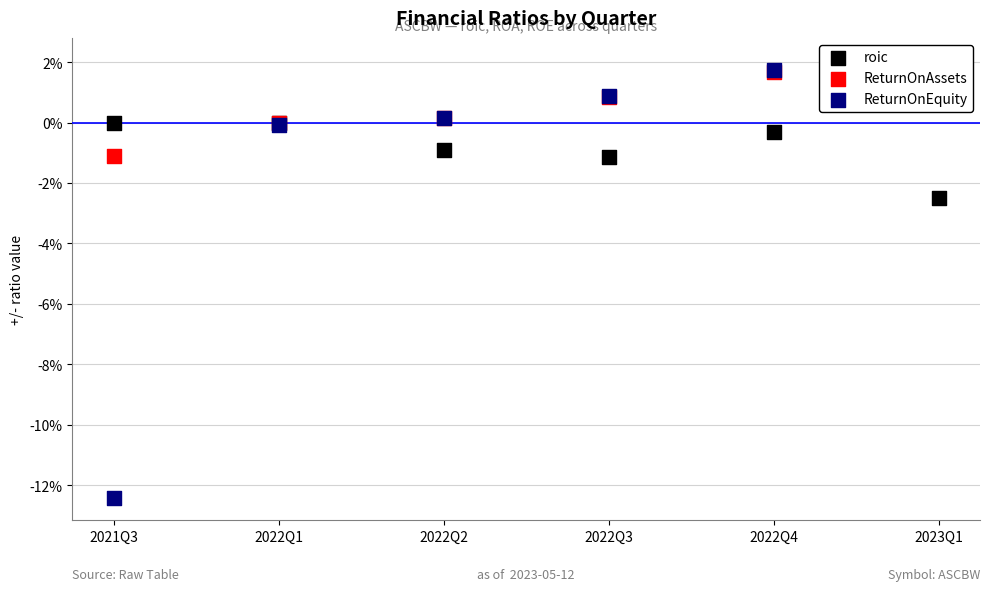

Which series contains the highest Y value?

ReturnOnEquity